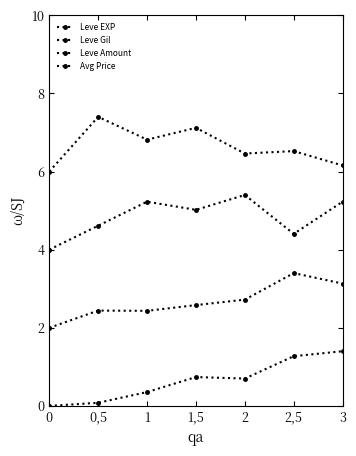

Which series has the largest range (max minus min)?

Leve Amount